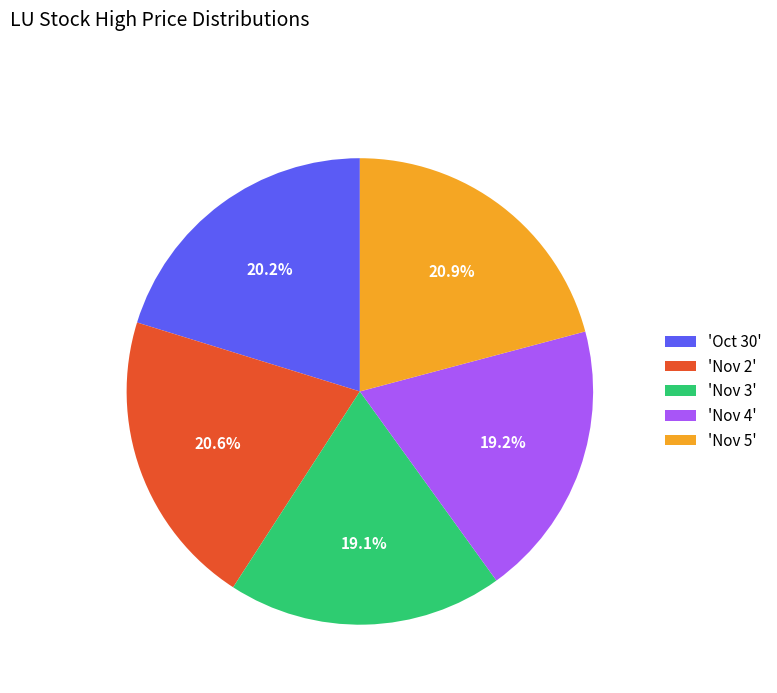

Do 'Oct 30' and 'Nov 5' together represent more than half of the pie?

No